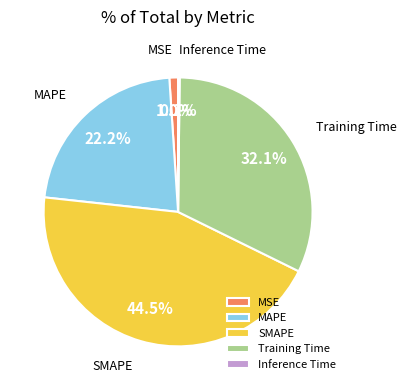

To the nearest percent, what is the average slice percentage?

20%